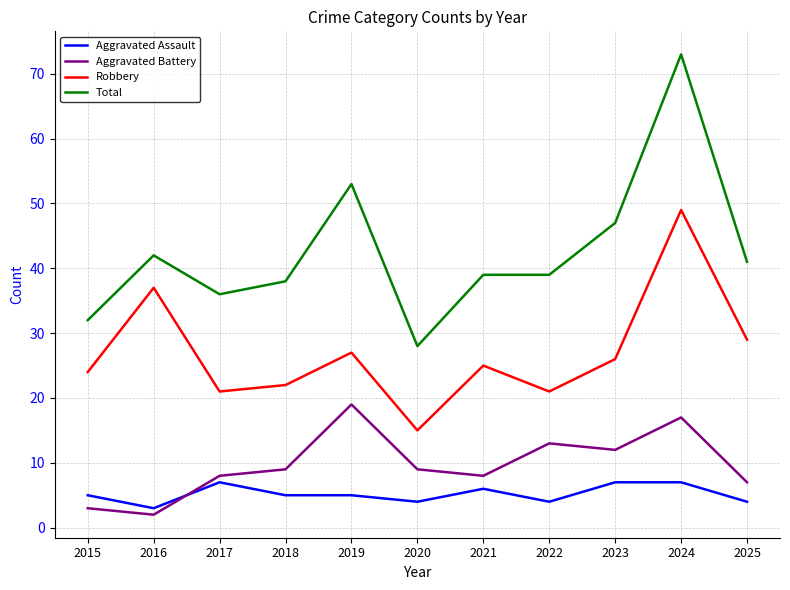

What is the sum of the Aggravated Assault values at 2025 and 2017?

11